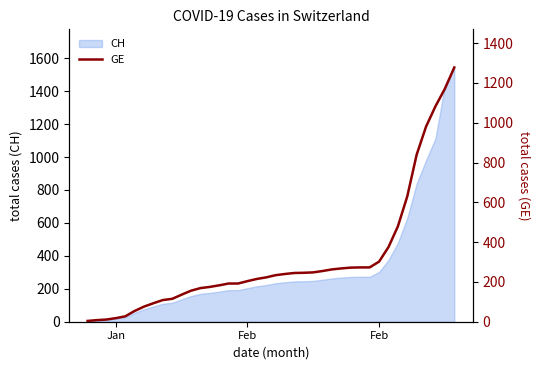

What is the minimum value shown in the chart?

4